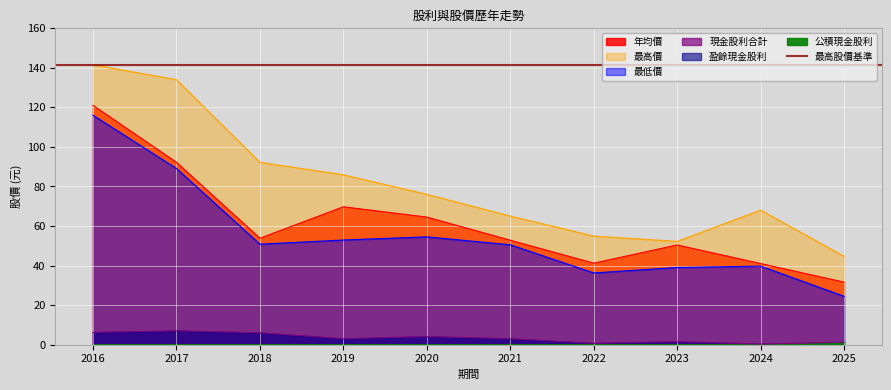

Which series changed the most between 2017 and 2022?

最高價